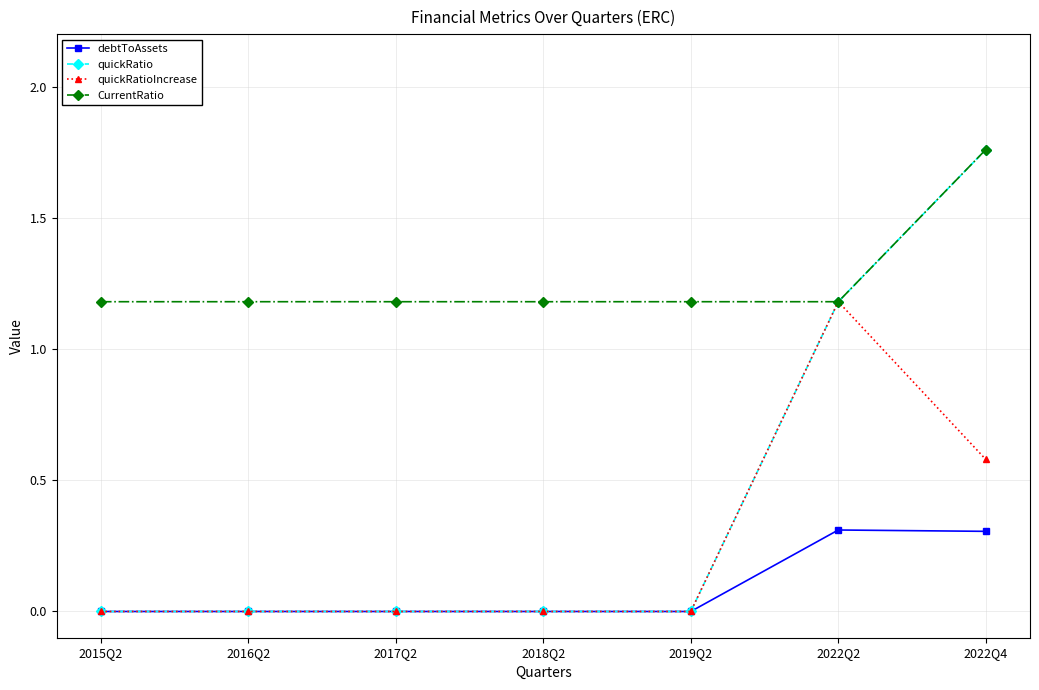

At which category is the sum across all series the highest?

2022Q4